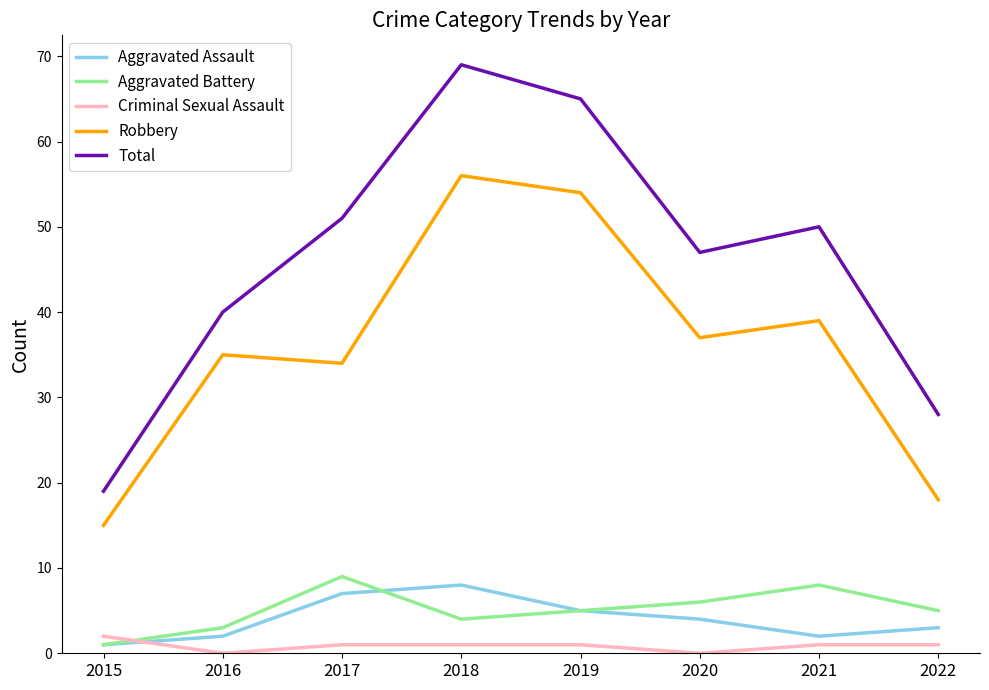

What is the average value of the Aggravated Battery series?

5